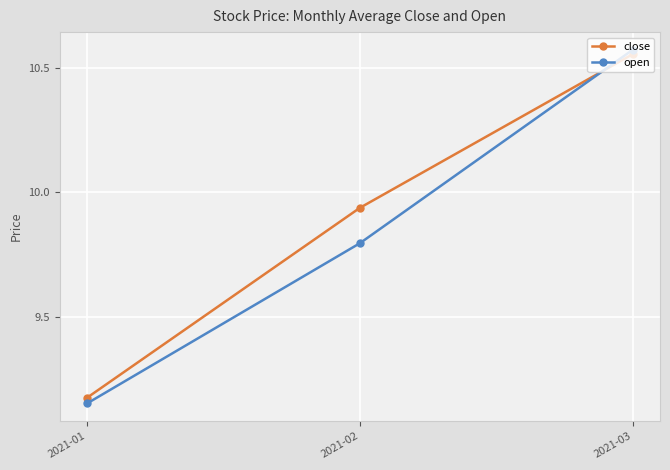

What is the difference between the maximum and minimum values in the open series?

1.4